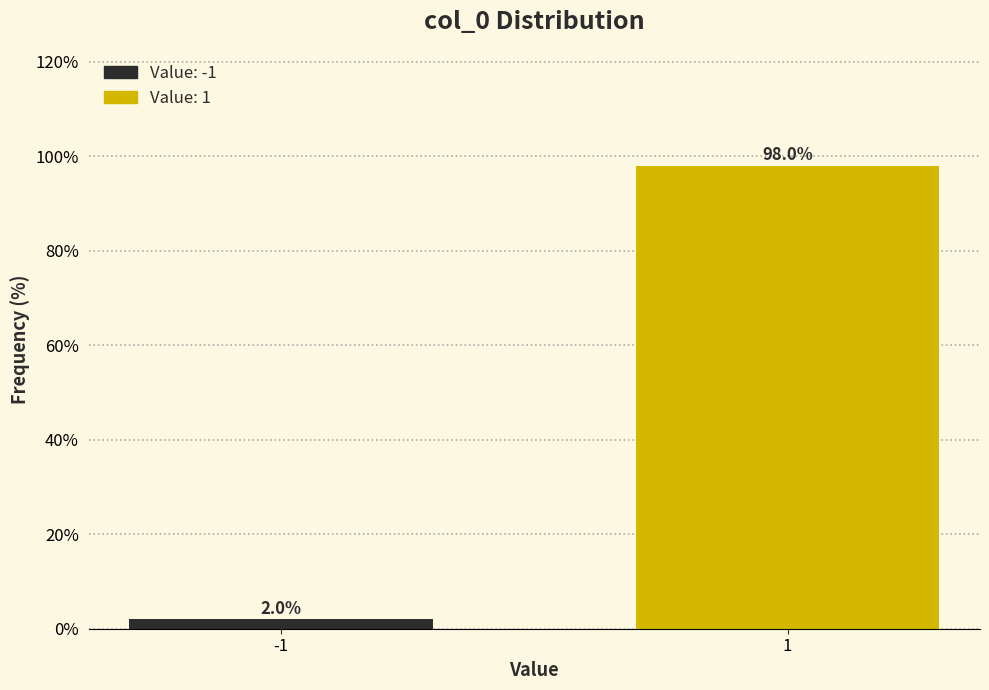

Reading left to right, what are all the values shown in this chart?

2.0	98.0